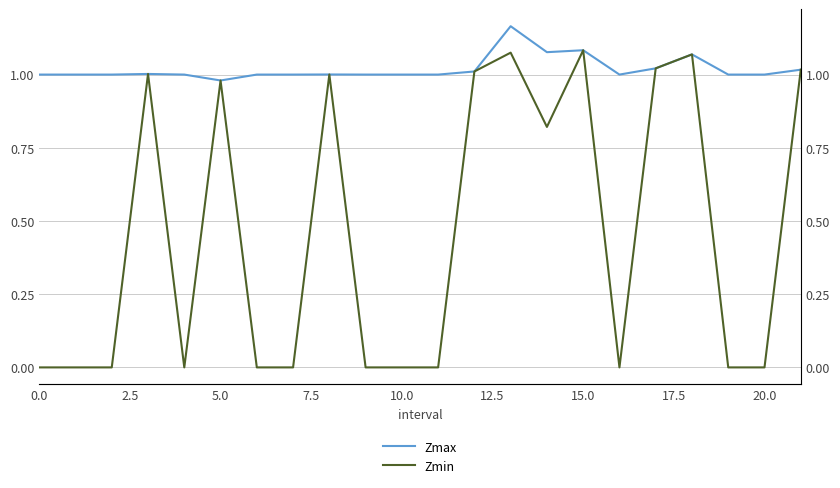

Is it true that Zmax equals 1.0 at 10?

True